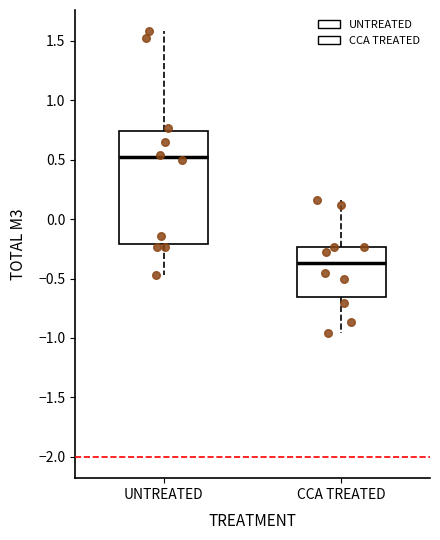

Comparing the boxes themselves (not the whiskers), which one is the tallest?

UNTREATED